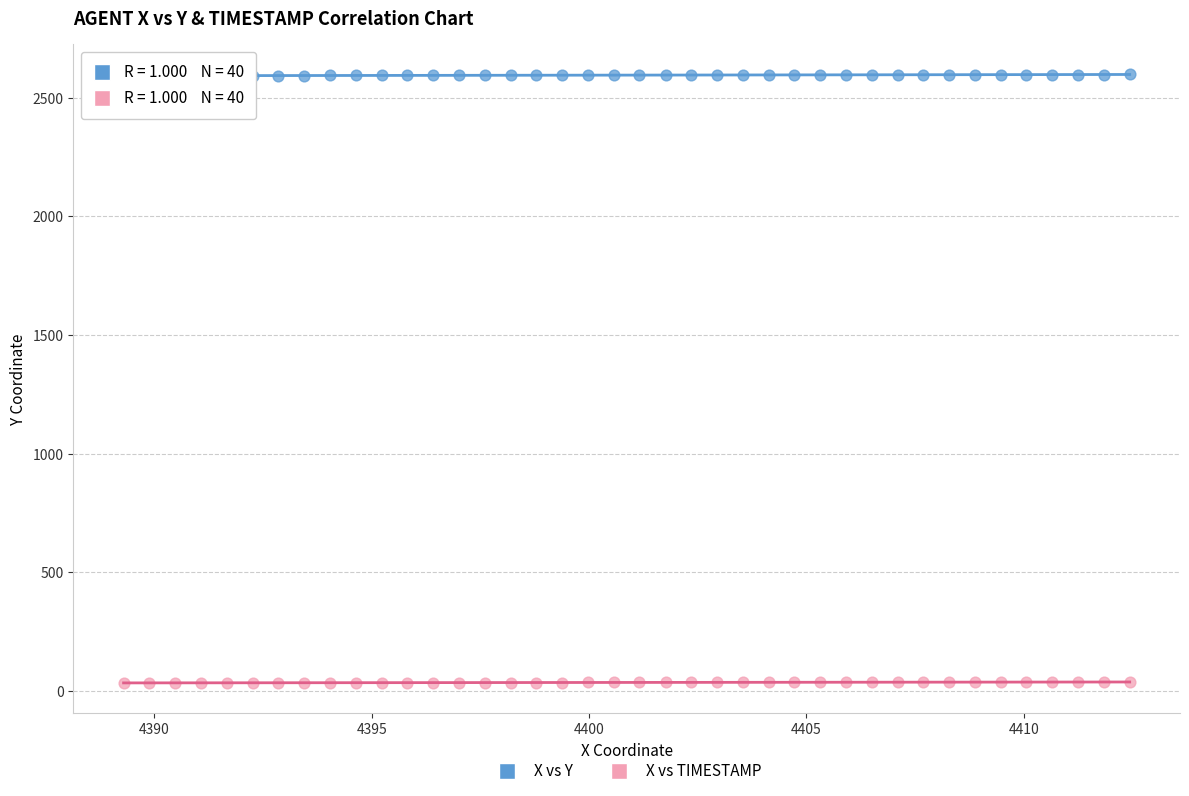

What are all the series names shown in the legend?

X vs Y, X vs TIMESTAMP